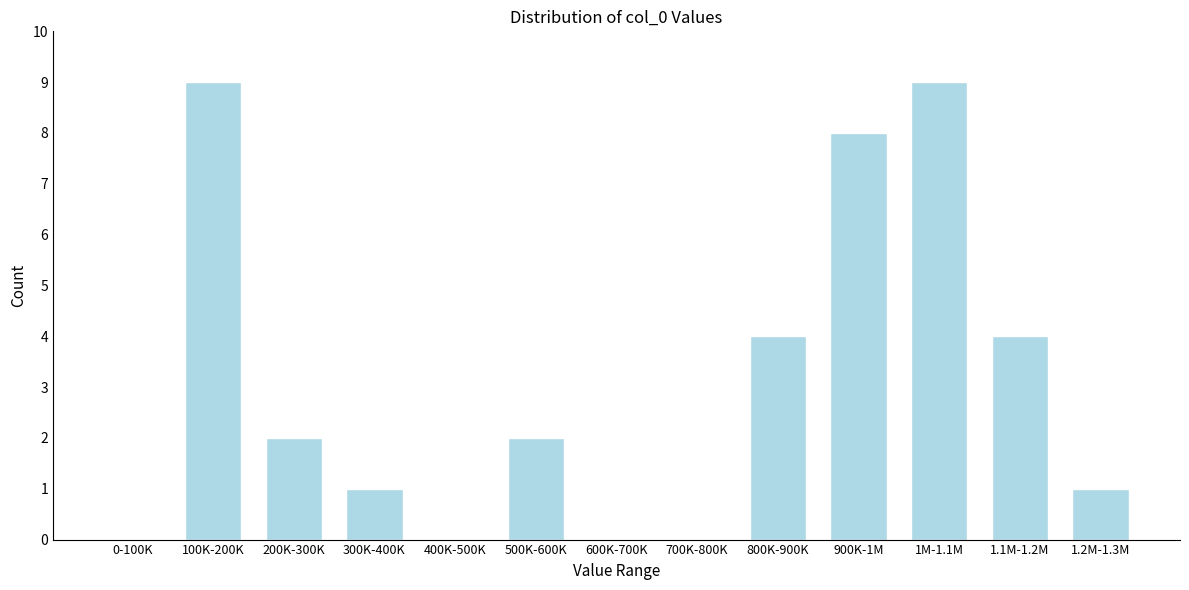

Reading left to right, transcribe all the data shown in this chart.

0-100K=0	100K-200K=9	200K-300K=2	300K-400K=1	400K-500K=0	500K-600K=2	600K-700K=0	700K-800K=0	800K-900K=4	900K-1M=8	1M-1.1M=9	1.1M-1.2M=4	1.2M-1.3M=1